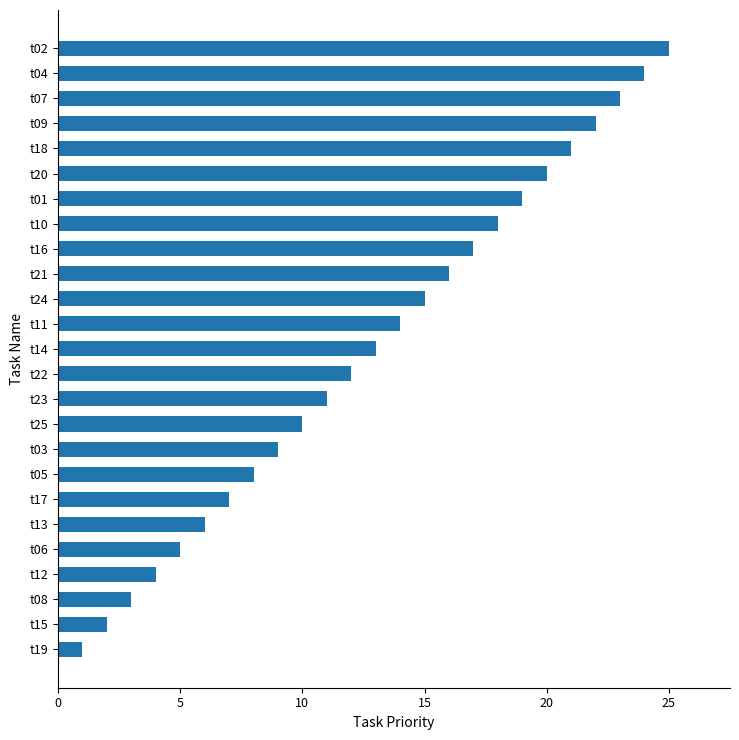

Rank the categories by value from highest to lowest.

t02, t04, t07, t09, t18, t20, t01, t10, t16, t21, t24, t11, t14, t22, t23, t25, t03, t05, t17, t13, t06, t12, t08, t15, t19